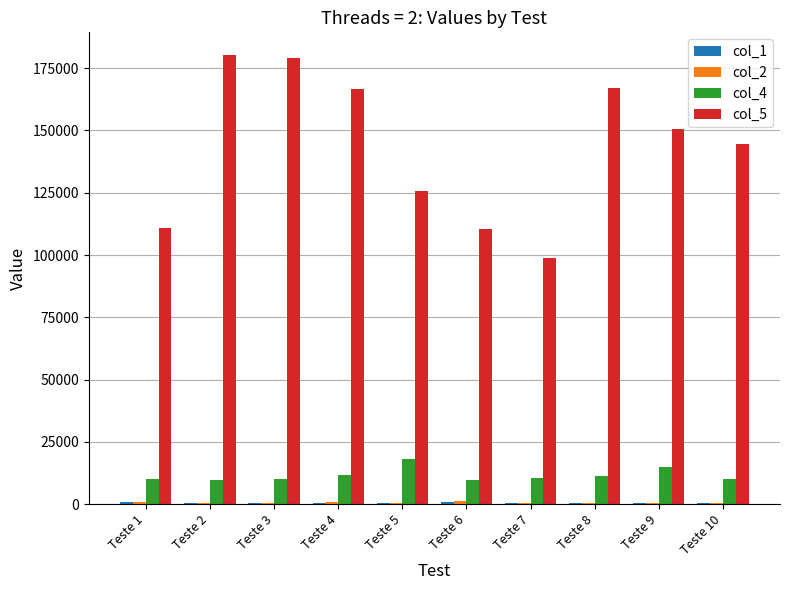

What is the difference between the col_1 values at Teste 3 and Teste 7?

51